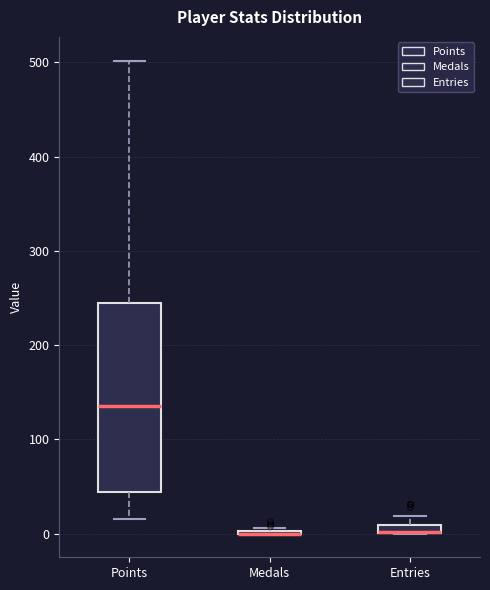

Comparing the boxes themselves (not the whiskers), which one is the tallest?

Points